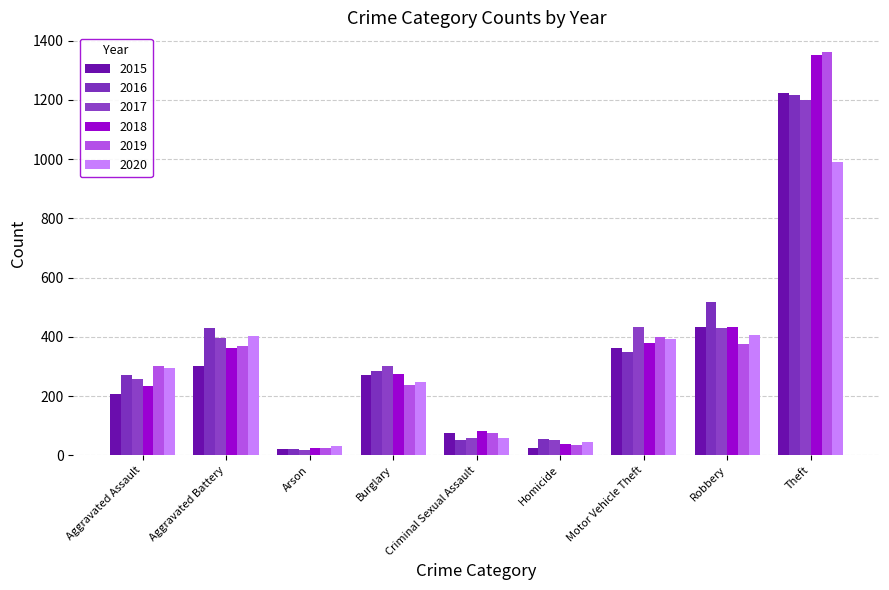

The value of 2015 at Robbery is 213. True or false?

False